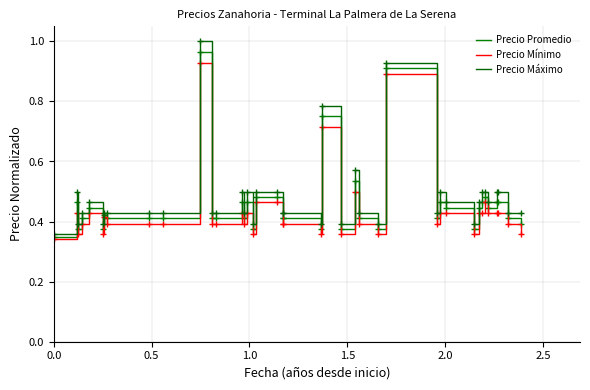

At how many categories does at least one series exceed 0?

40